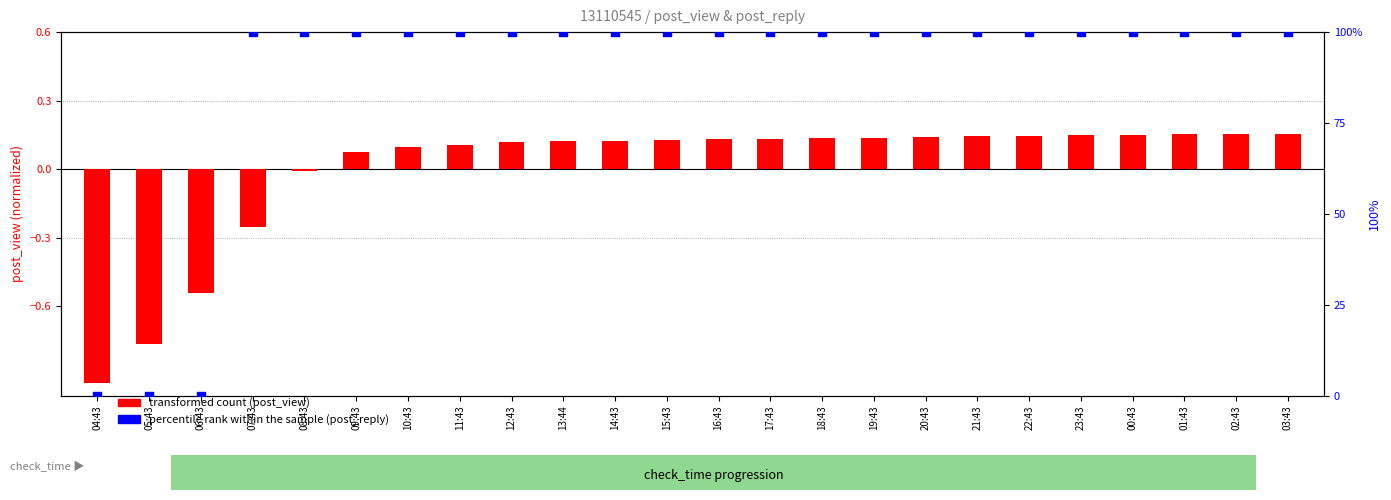

Which series has the largest Y range (max minus min)?

percentile rank within the sample (post_reply)